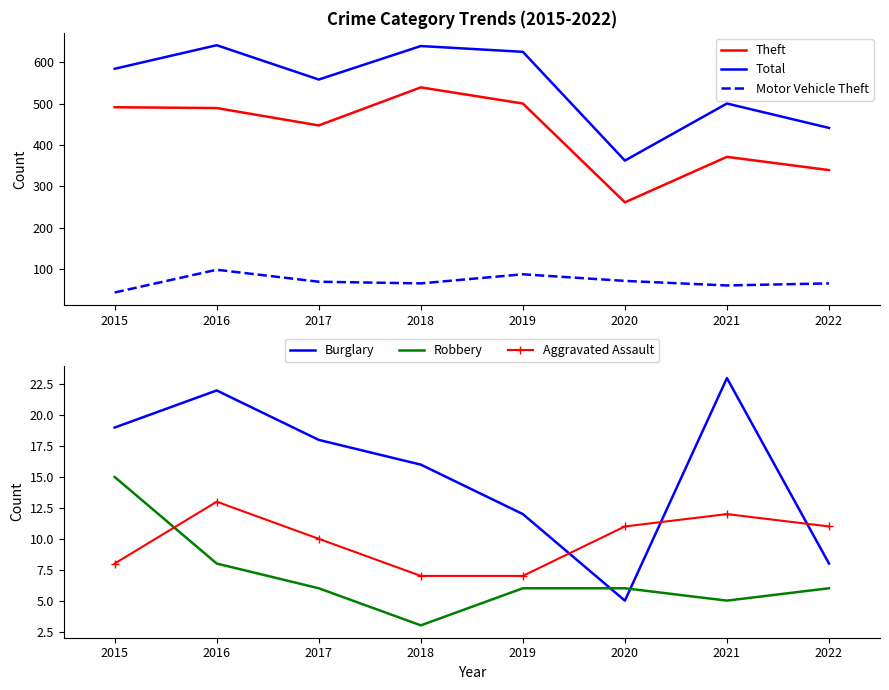

Is it true that Motor Vehicle Theft equals 14 at 2019?

False